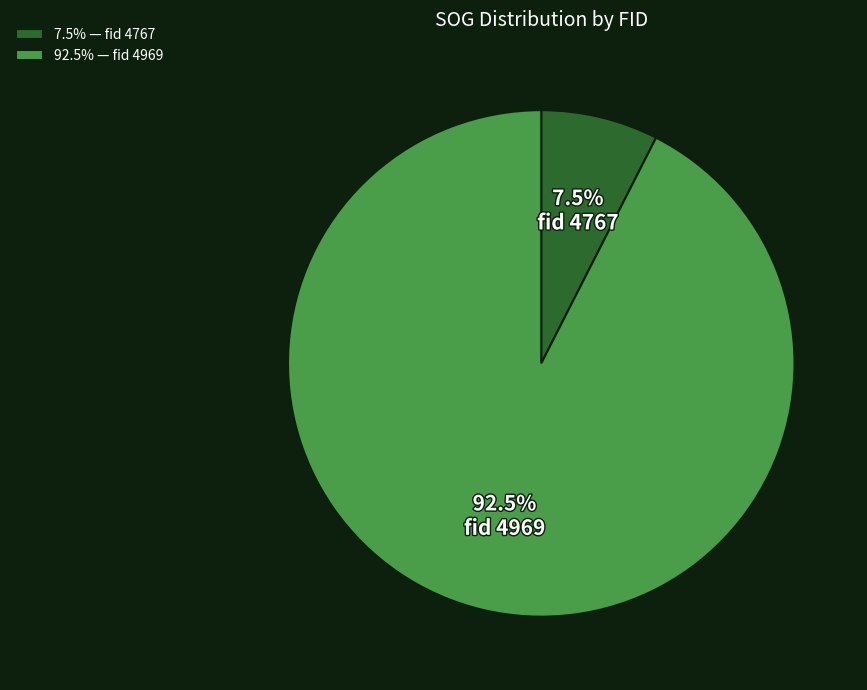

Which slice represents more than half of the pie?

92.5% — fid 4969